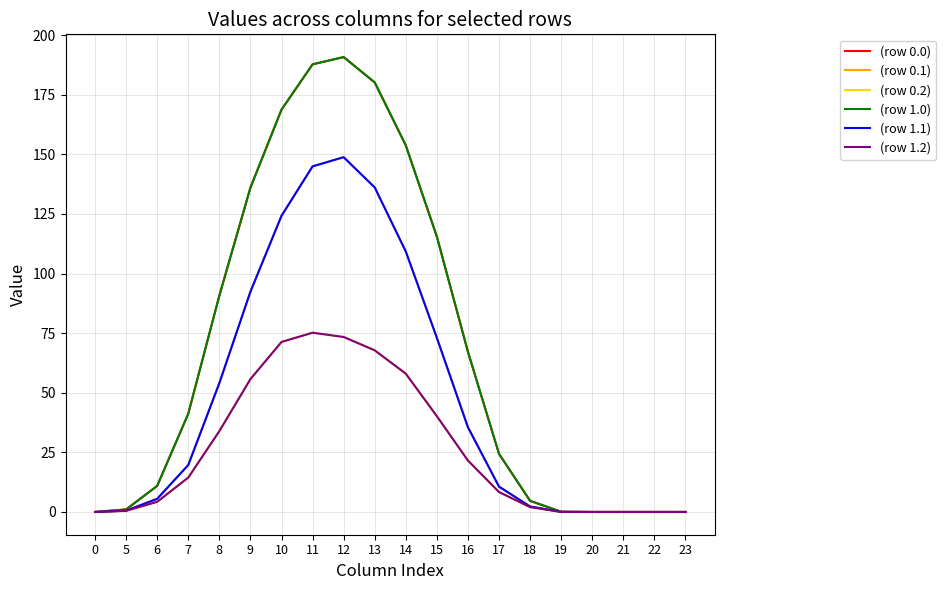

Does the chart display data point markers on the line(s)?

No